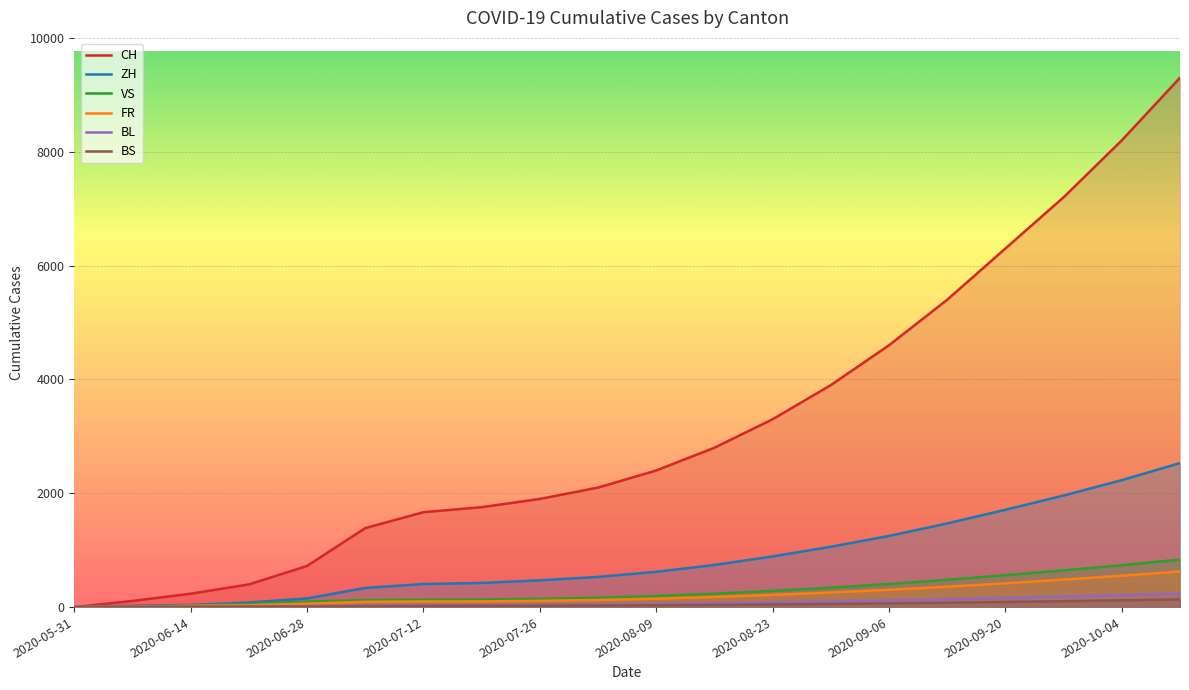

The ZH series shows 2230 at 2020-10-04. True or false?

True